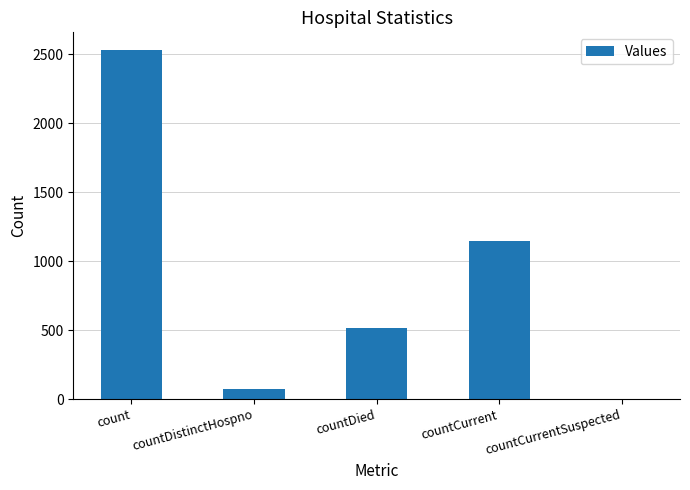

Is it true that the value at countDistinctHospno is 75?

True